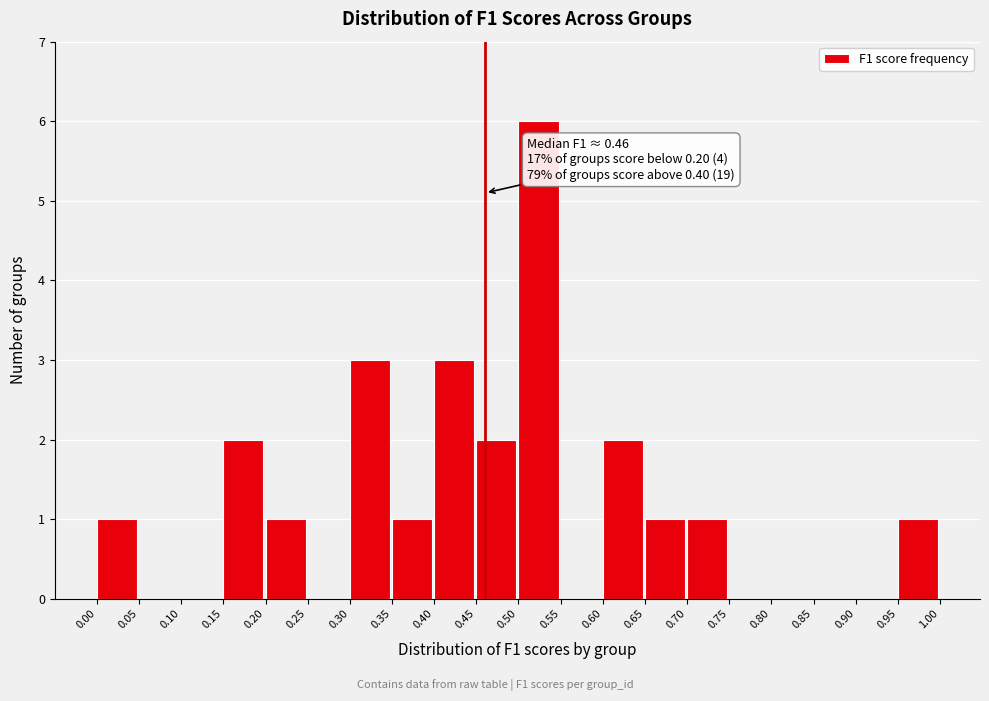

Which range on the x-axis has the tallest bar?

0.50 to 0.55